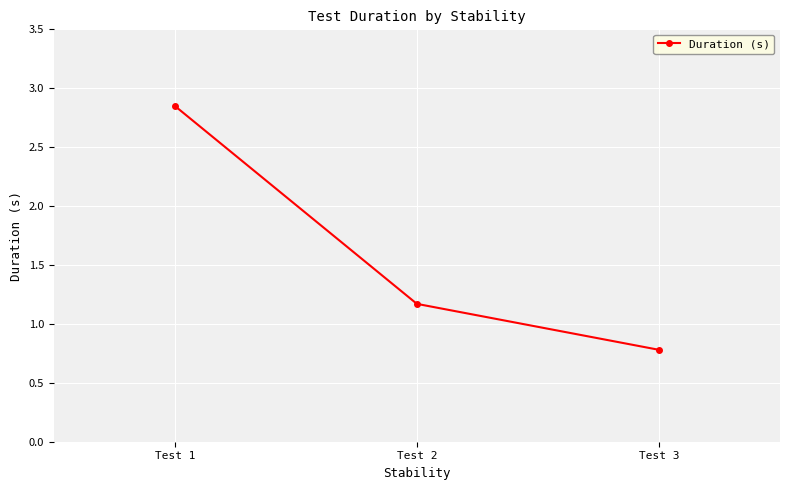

List the labels in order of value, largest first.

Test 1, Test 2, Test 3